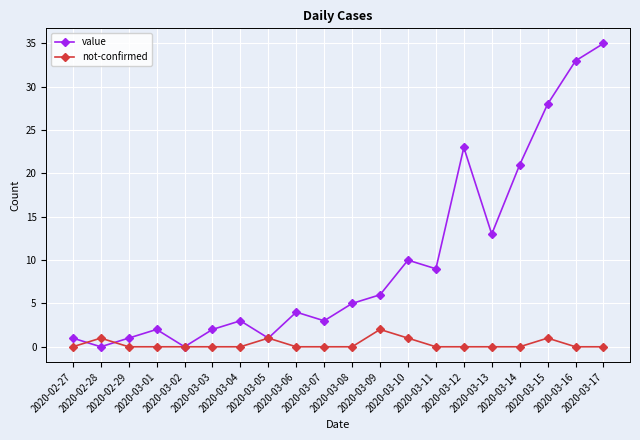

Reading right to left, transcribe all the data shown in this chart.

value: 2020-03-17=35	2020-03-16=33	2020-03-15=28	2020-03-14=21	2020-03-13=13	2020-03-12=23	2020-03-11=9	2020-03-10=10	2020-03-09=6	2020-03-08=5	2020-03-07=3	2020-03-06=4	2020-03-05=1	2020-03-04=3	2020-03-03=2	2020-03-02=0	2020-03-01=2	2020-02-29=1	2020-02-28=0	2020-02-27=1
not-confirmed: 2020-03-17=0	2020-03-16=0	2020-03-15=1	2020-03-14=0	2020-03-13=0	2020-03-12=0	2020-03-11=0	2020-03-10=1	2020-03-09=2	2020-03-08=0	2020-03-07=0	2020-03-06=0	2020-03-05=1	2020-03-04=0	2020-03-03=0	2020-03-02=0	2020-03-01=0	2020-02-29=0	2020-02-28=1	2020-02-27=0